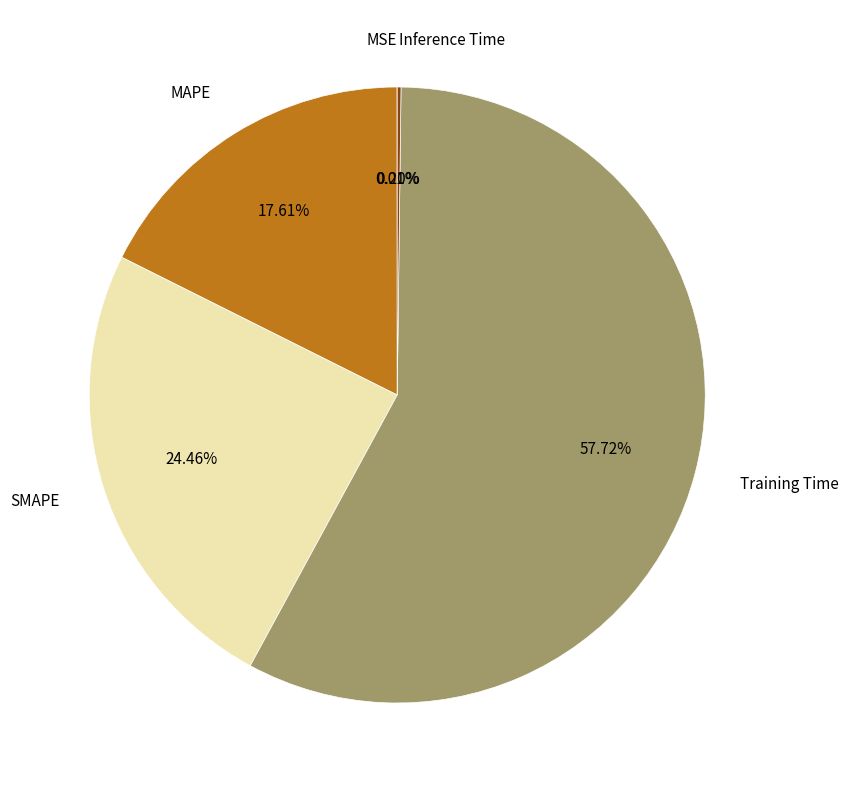

The SMAPE slice represents 15% of the pie. True or false?

False